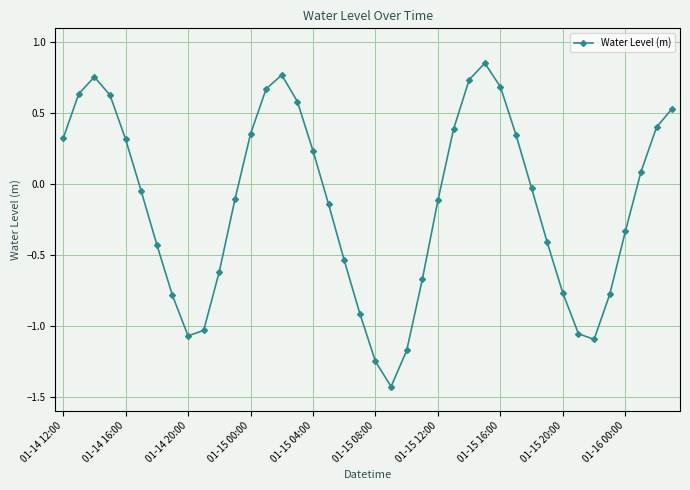

How many points are higher than both their immediate neighbors (excluding endpoints)?

3